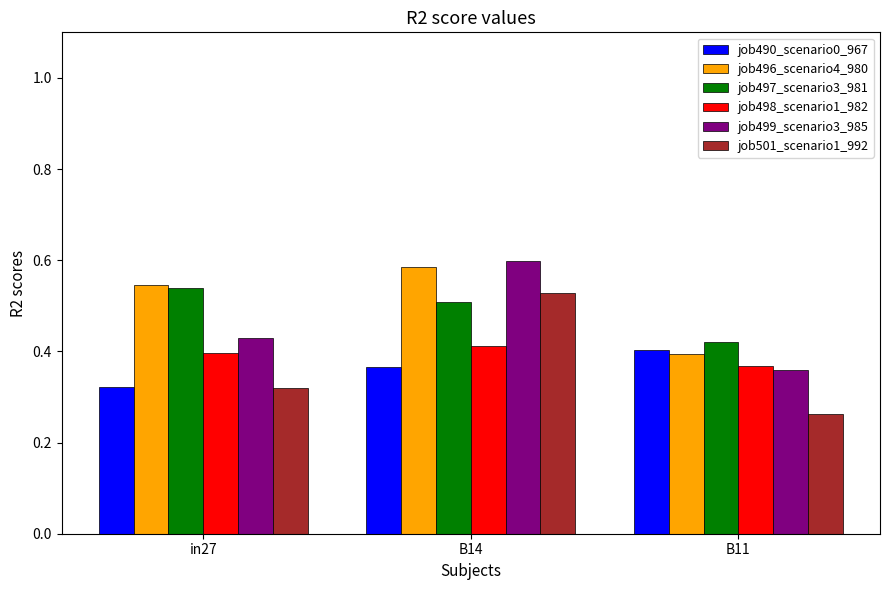

Is it true that job499_scenario3_985 equals 0.3 at B14?

False